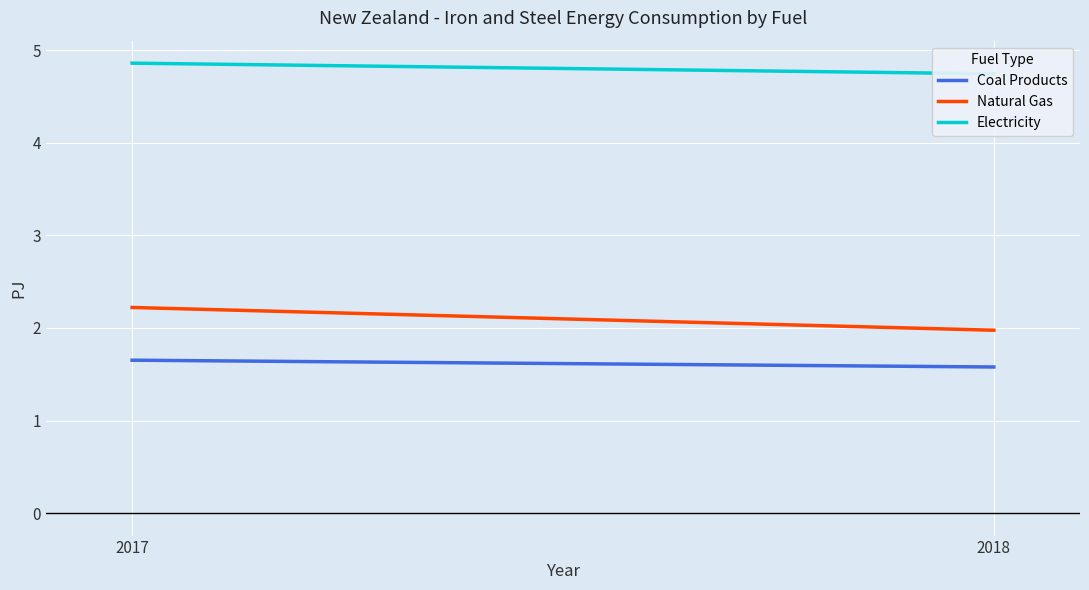

How many lines are shown in the chart?

3